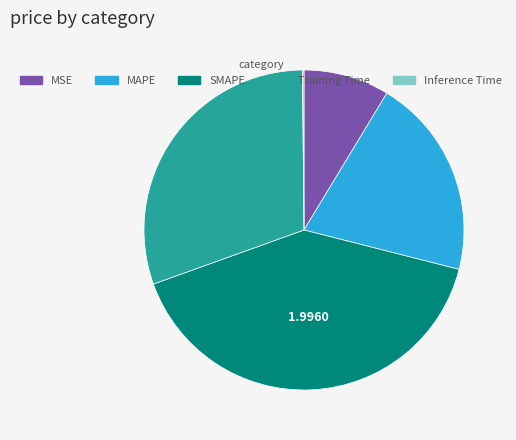

Between MAPE and SMAPE, which is larger?

SMAPE